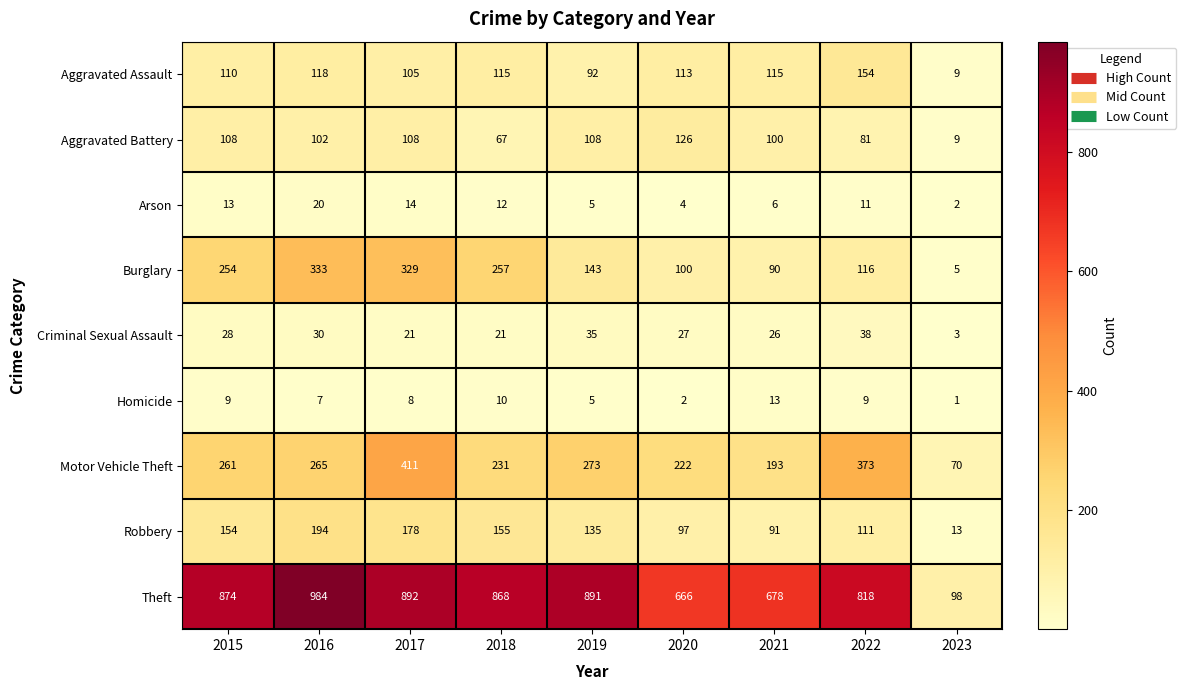

At which category does the chart reach its minimum across all series?

2023